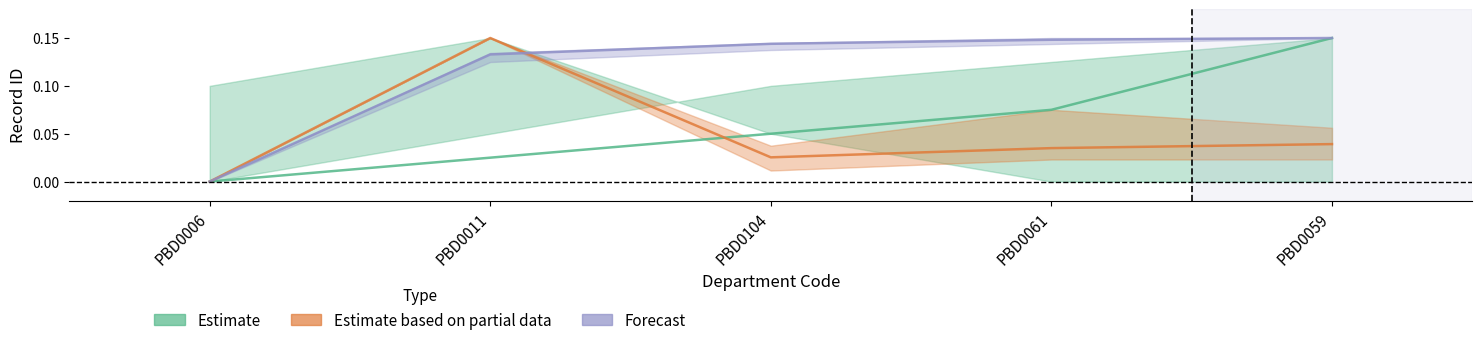

What is the difference between the maximum and minimum values in the Estimate series?

0.1